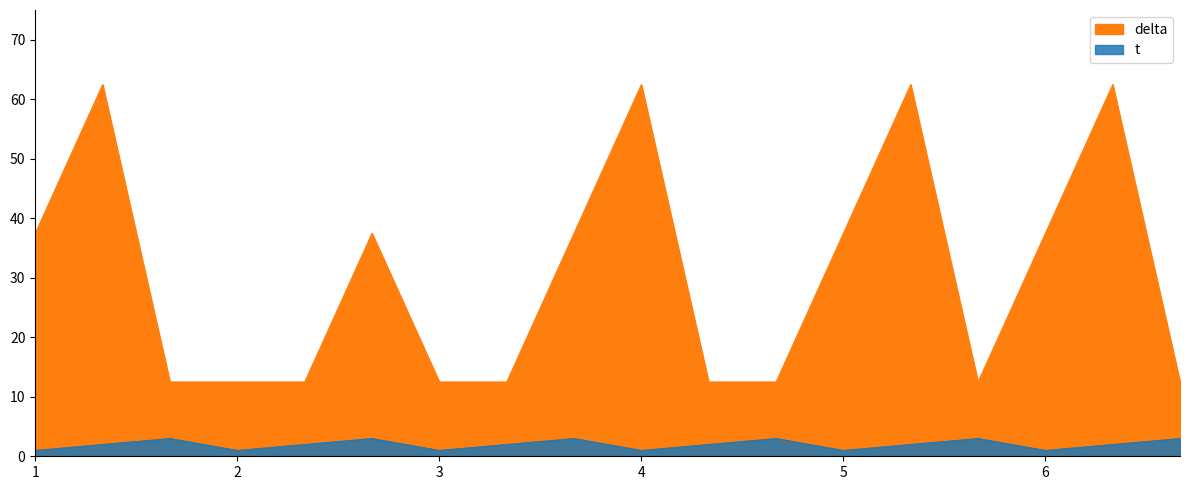

Reading left to right, list all the values displayed in this chart.

t: 1.0	2.0	3.0	1.0	2.0	3.0	1.0	2.0	3.0	1.0	2.0	3.0	1.0	2.0	3.0	1.0	2.0	3.0
delta: 37.5	62.5	12.5	12.5	12.5	37.5	12.5	12.5	37.5	62.5	12.5	12.5	37.5	62.5	12.5	37.5	62.5	12.5